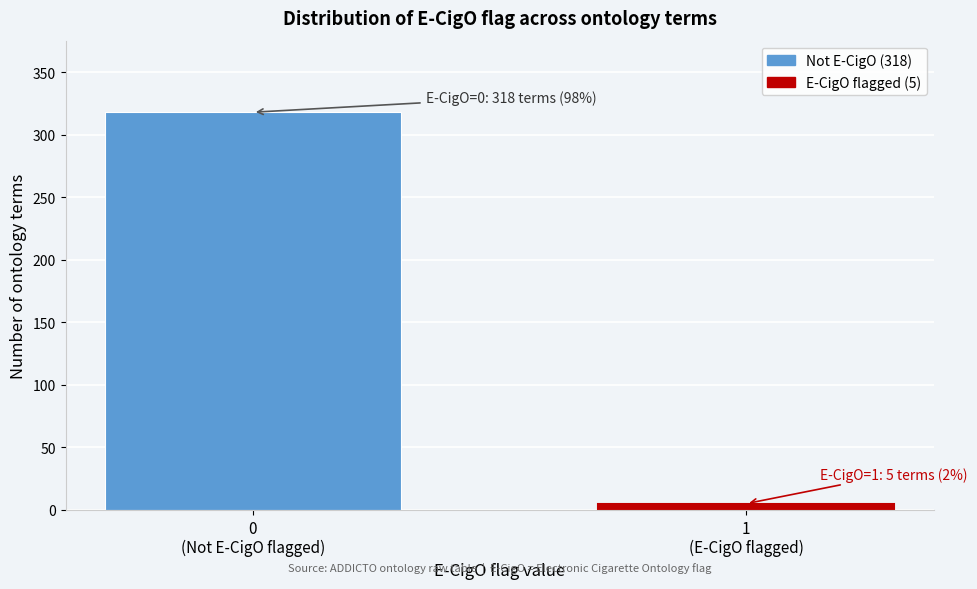

Reading right to left, extract all data points from this chart.

5	318